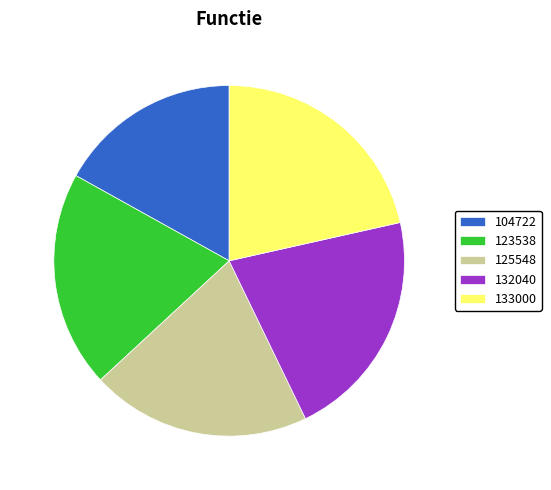

Which slice is the smallest?

104722